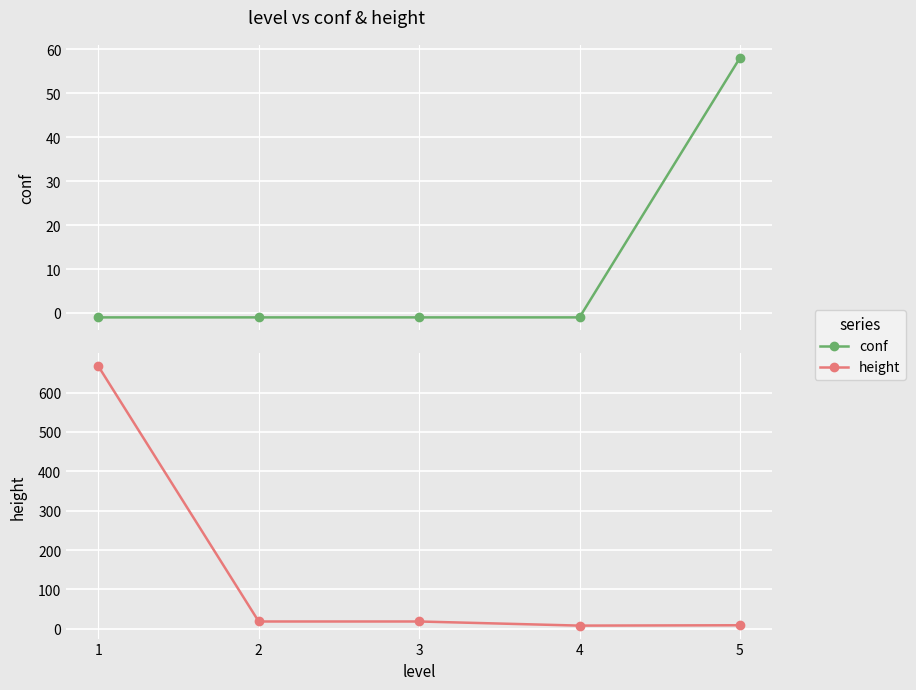

Reading left to right, what are all the values shown in this chart?

conf: -1.0	-1.0	-1.0	-1.0	58.0
height: 667.0	18.8	18.8	8.3	9.2